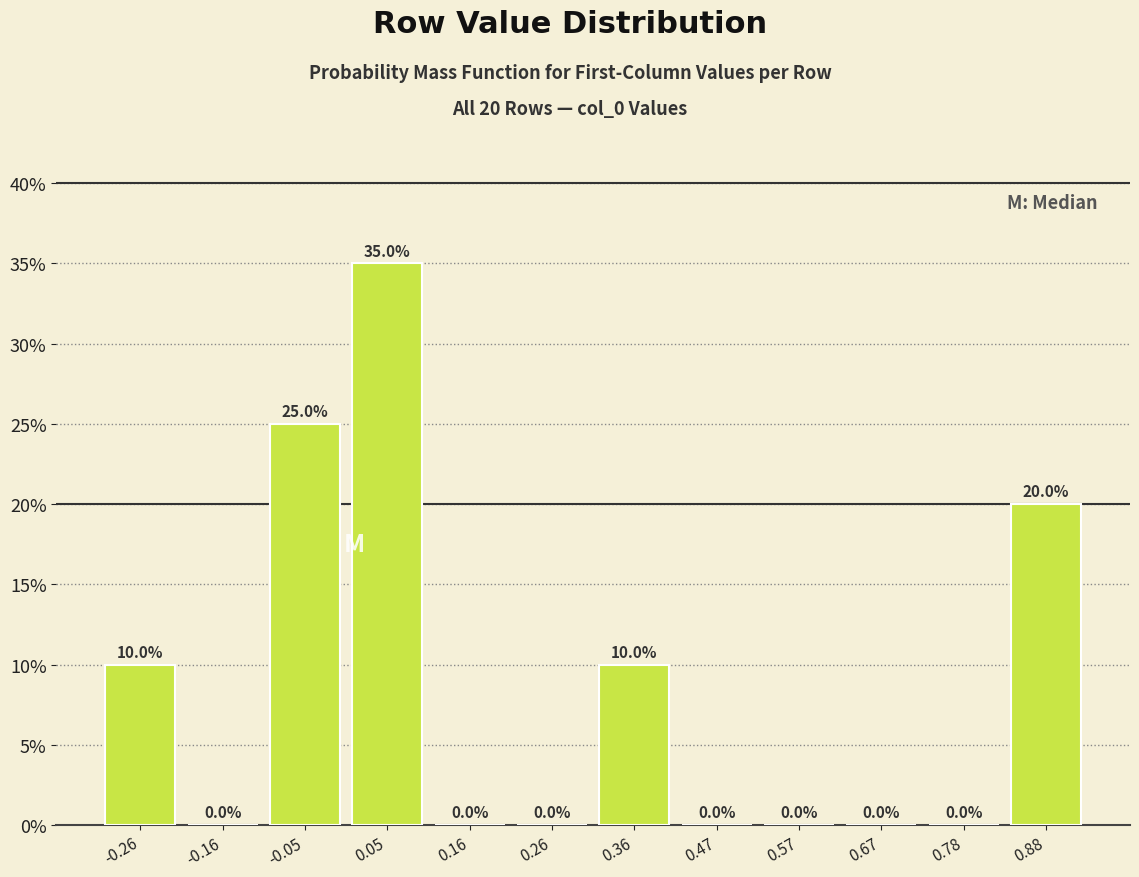

Over which range of the x-axis is the bar tallest?

0.00 to 0.10